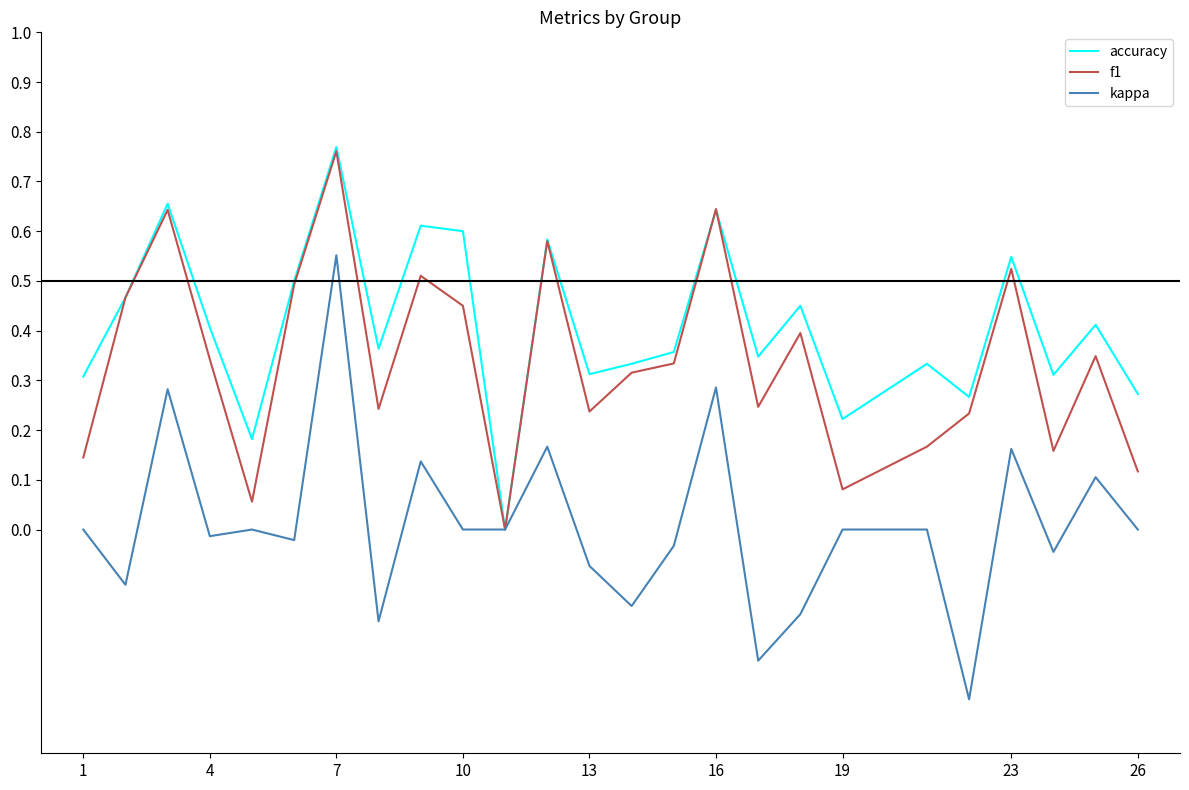

Which series has the widest spread of values?

kappa